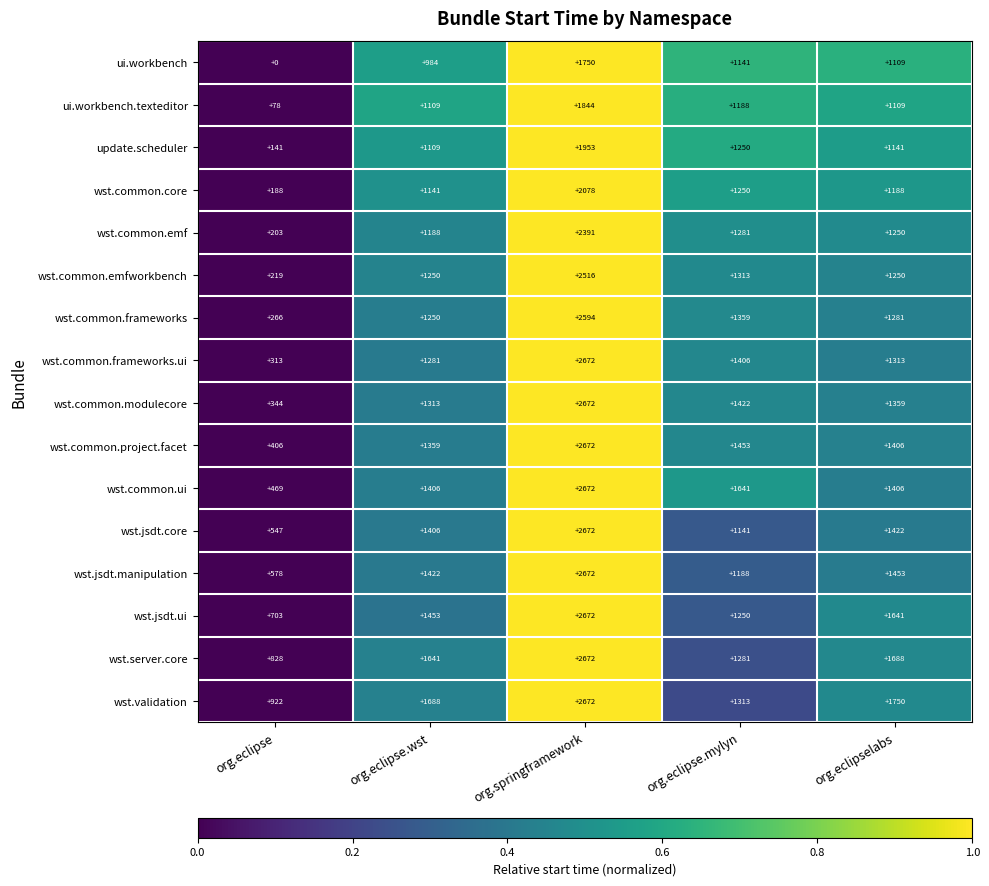

How many values in the wst.common.emfworkbench series are below 1250?

1